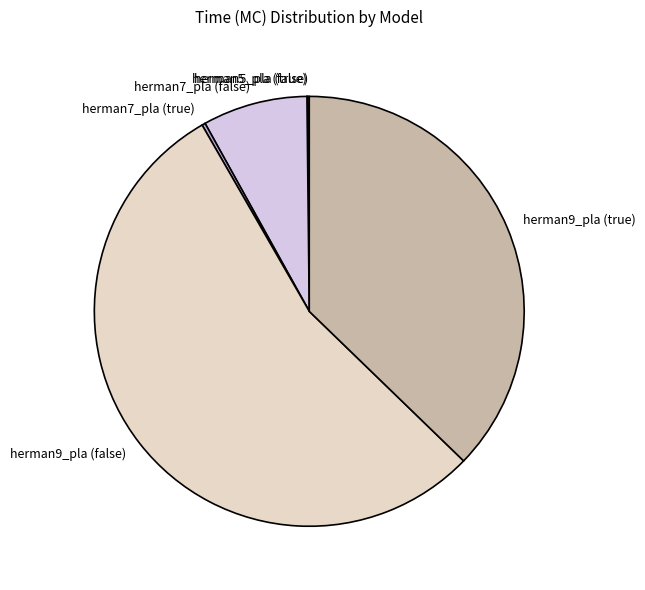

What is the majority slice?

herman9_pla (false)